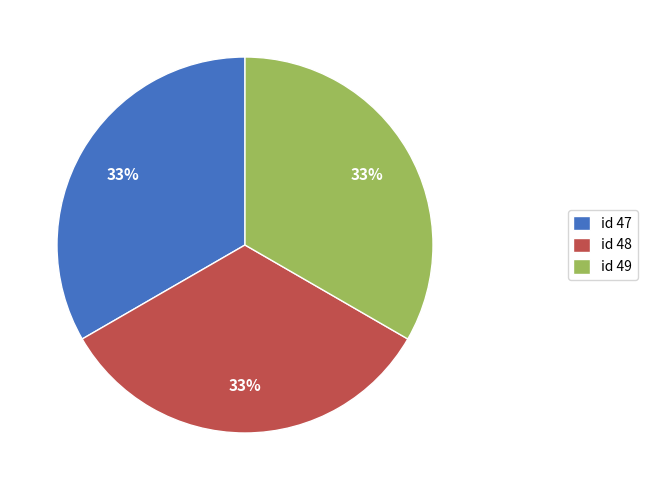

Approximately how many times larger is the value at id 47 compared to id 48?

1.0